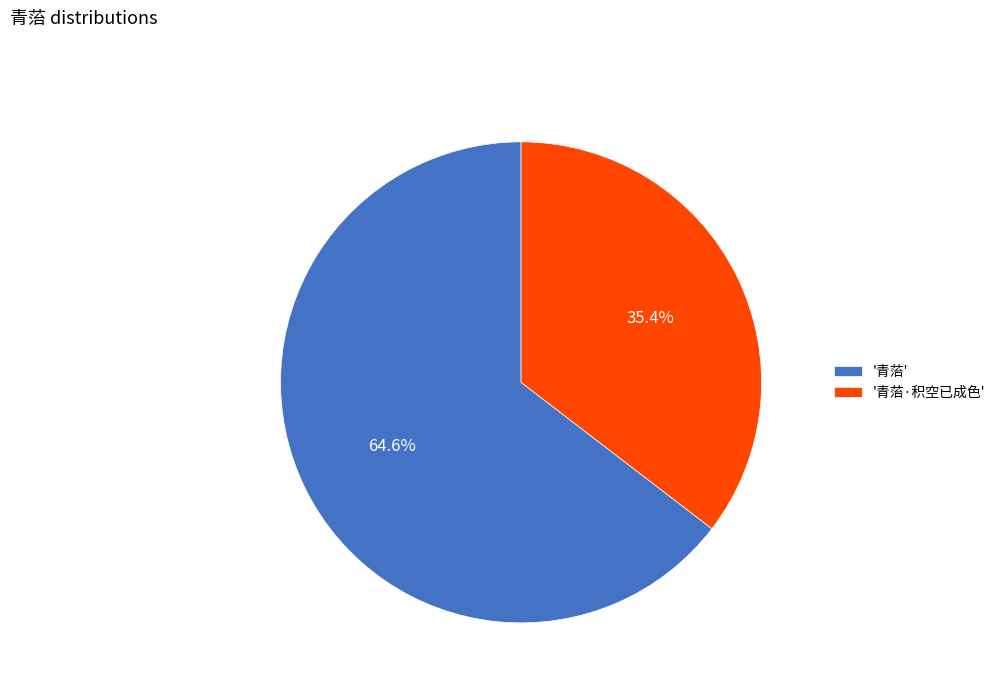

Between '青菭·积空已成色' and '青菭', which is larger?

'青菭'